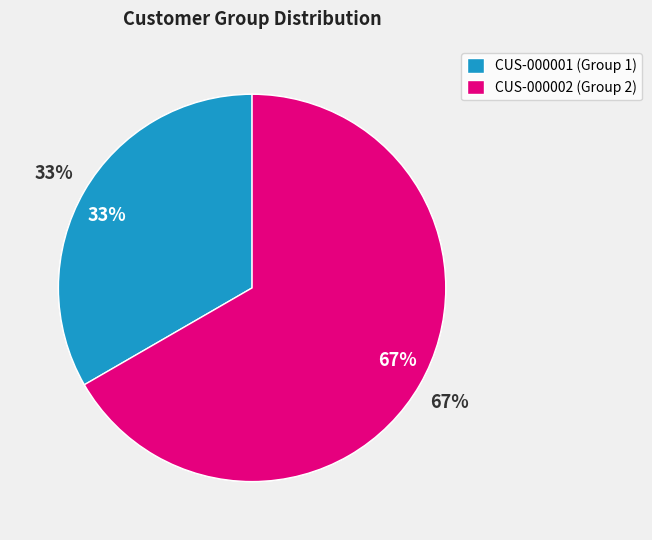

To the nearest percent, what is the average slice percentage?

50%